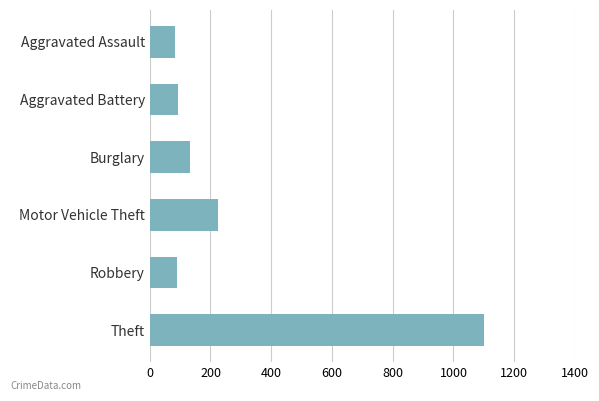

True or false: the data shows 207 at Burglary.

False